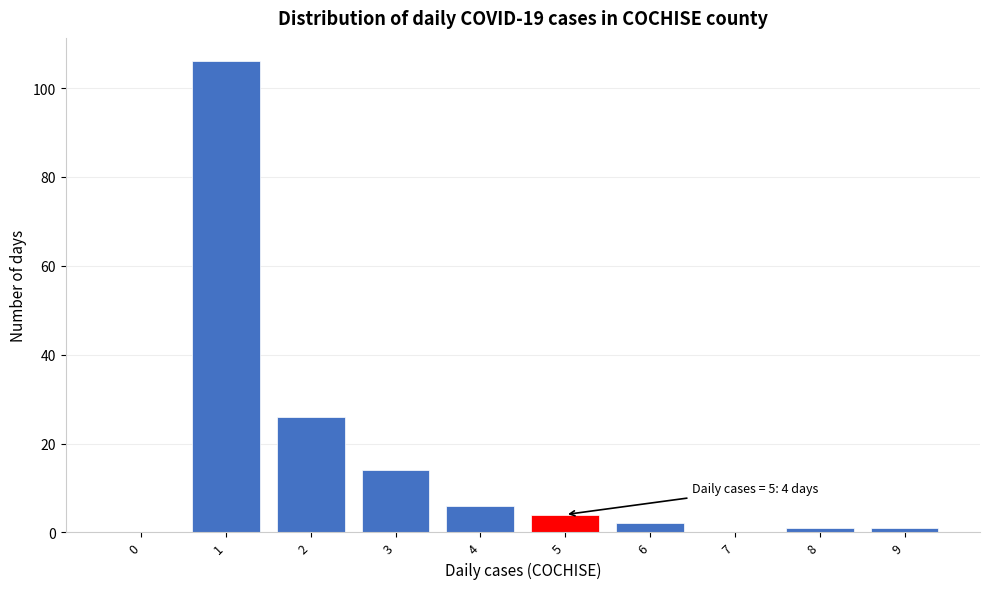

Reading left to right, transcribe all the data shown in this chart.

0=0	1=106	2=26	3=14	4=6	5=4	6=2	7=0	8=1	9=1